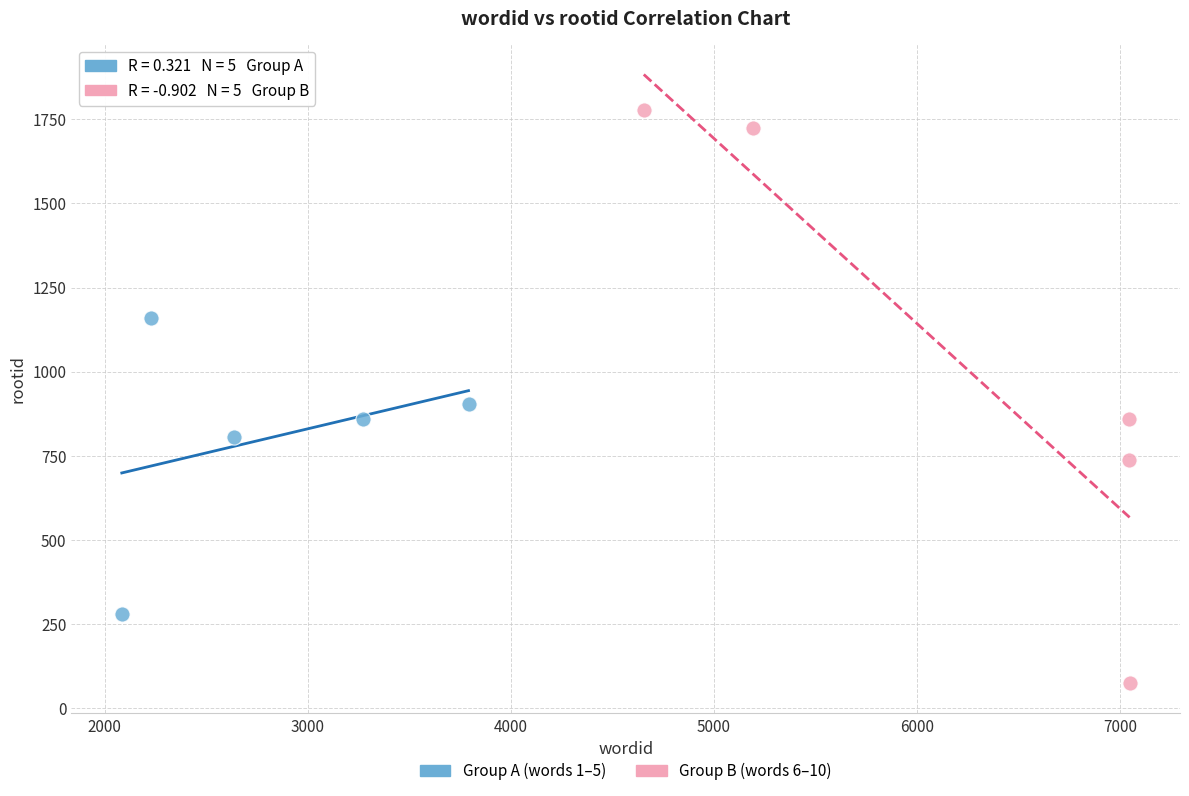

Which series reaches the minimum Y coordinate?

Group B (words 6–10)